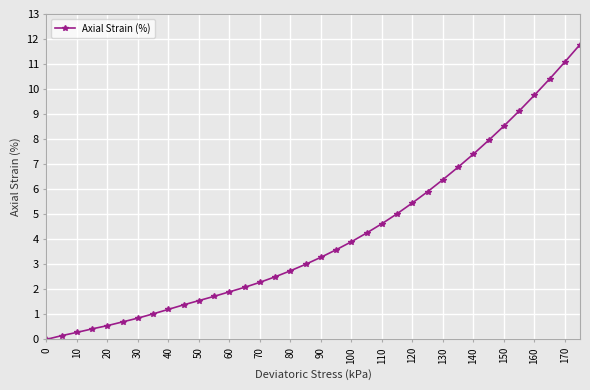

What is the sum of all values?

149.6